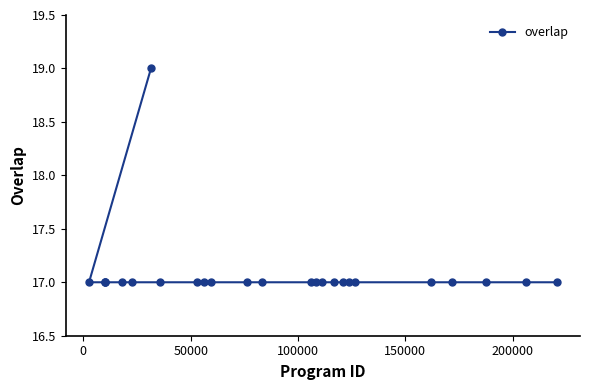

How many distinct data groups are displayed?

1